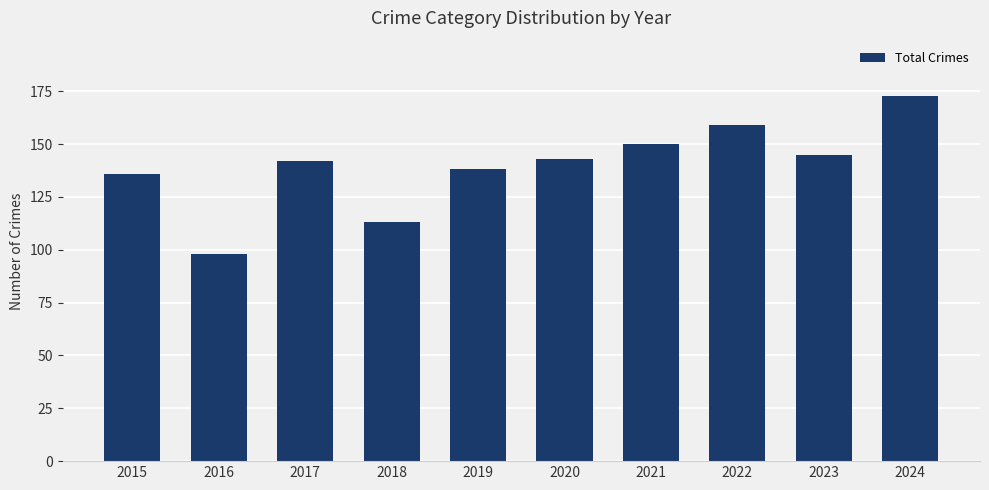

What is the change in value from 2023 to 2024?

+28